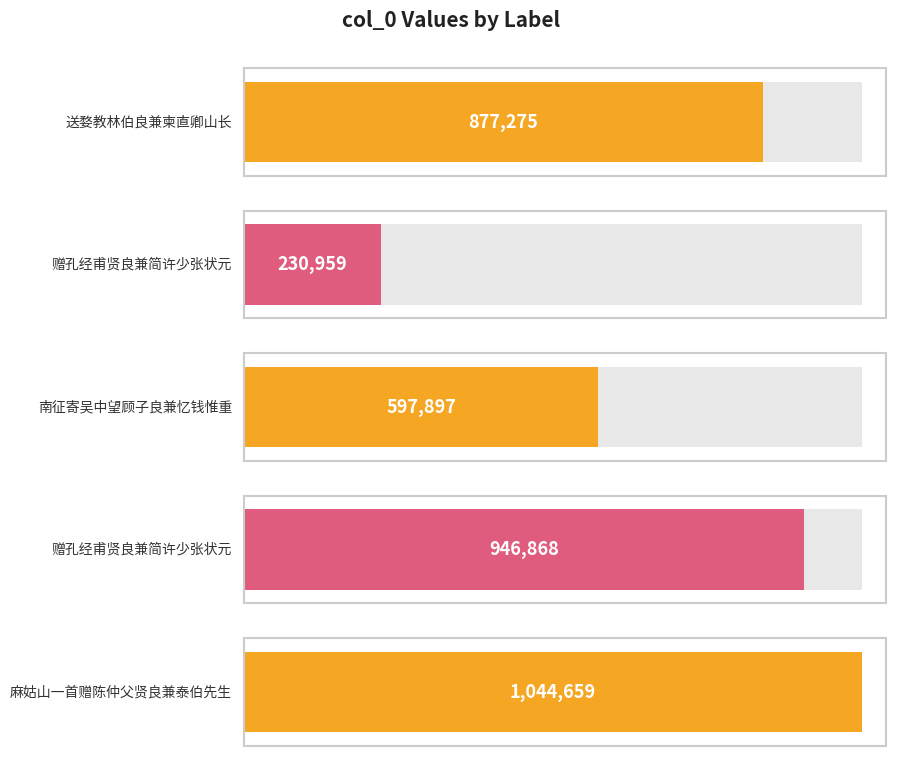

Are the bars horizontal?

Yes